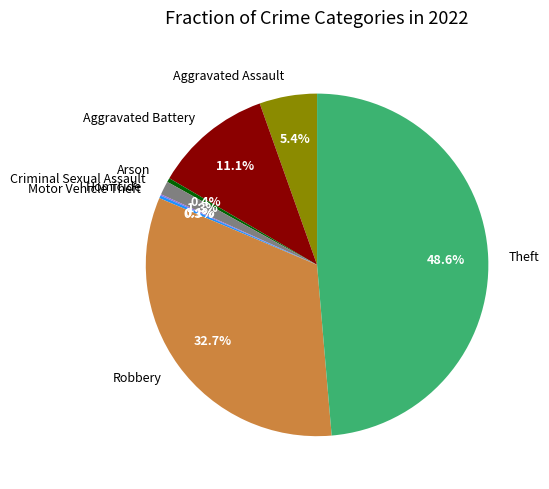

Which category has the biggest portion of the pie?

Theft